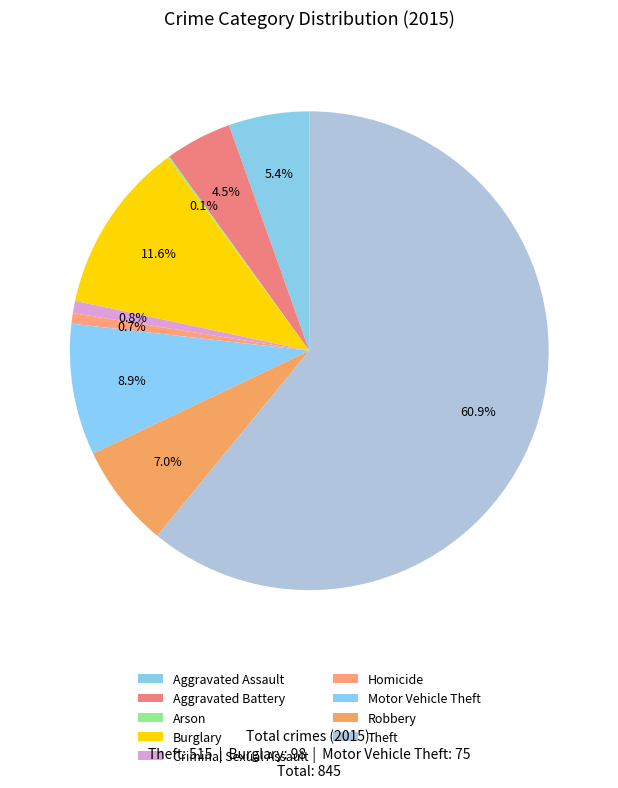

To the nearest percent, what is the difference between the Robbery and Criminal Sexual Assault slice percentages?

6%